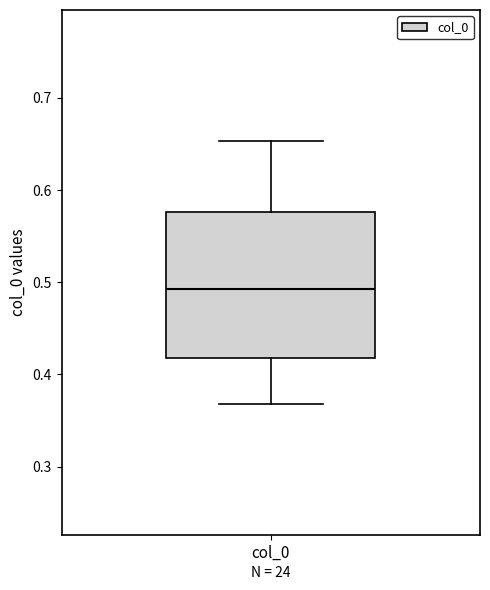

Where does the lower whisker of the box for col_0 end on the y-axis? The values are not printed on the chart, so give them approximately, as read against the axis.

0.37